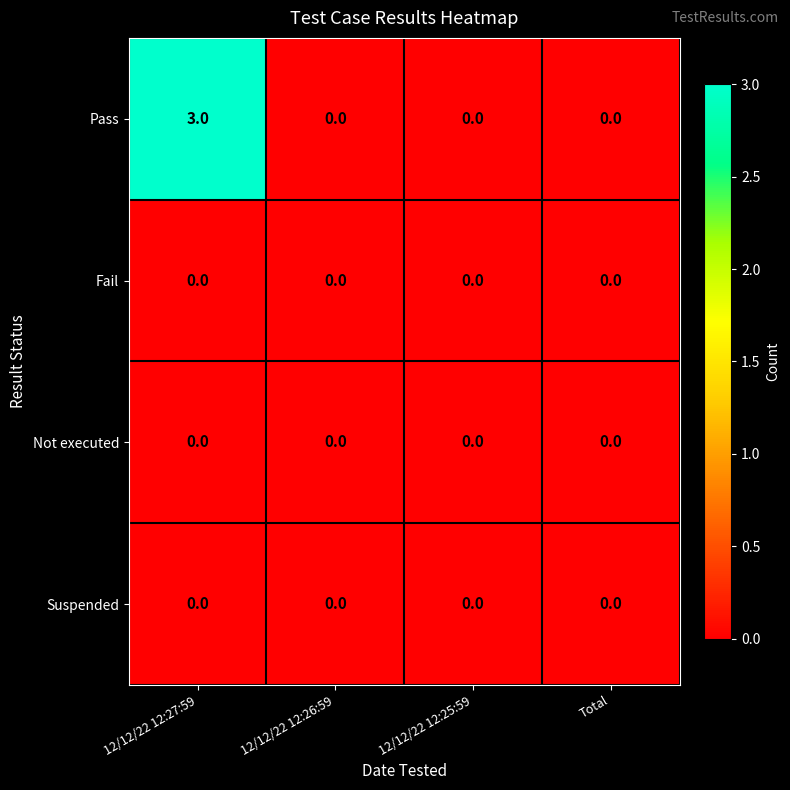

Reading left to right, extract all data points from this chart.

Pass: 12/12/22 12:27:59=3	12/12/22 12:26:59=0	12/12/22 12:25:59=0	Total=0
Fail: 12/12/22 12:27:59=0	12/12/22 12:26:59=0	12/12/22 12:25:59=0	Total=0
Not executed: 12/12/22 12:27:59=0	12/12/22 12:26:59=0	12/12/22 12:25:59=0	Total=0
Suspended: 12/12/22 12:27:59=0	12/12/22 12:26:59=0	12/12/22 12:25:59=0	Total=0